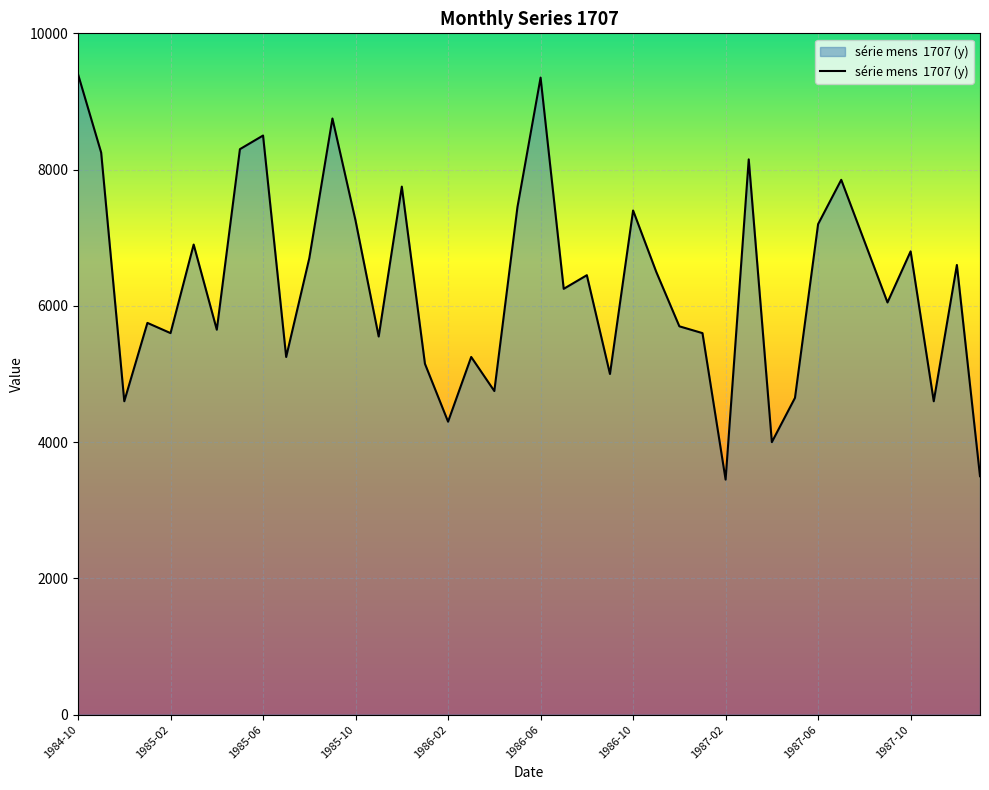

What is the minimum value shown in the chart?

3450